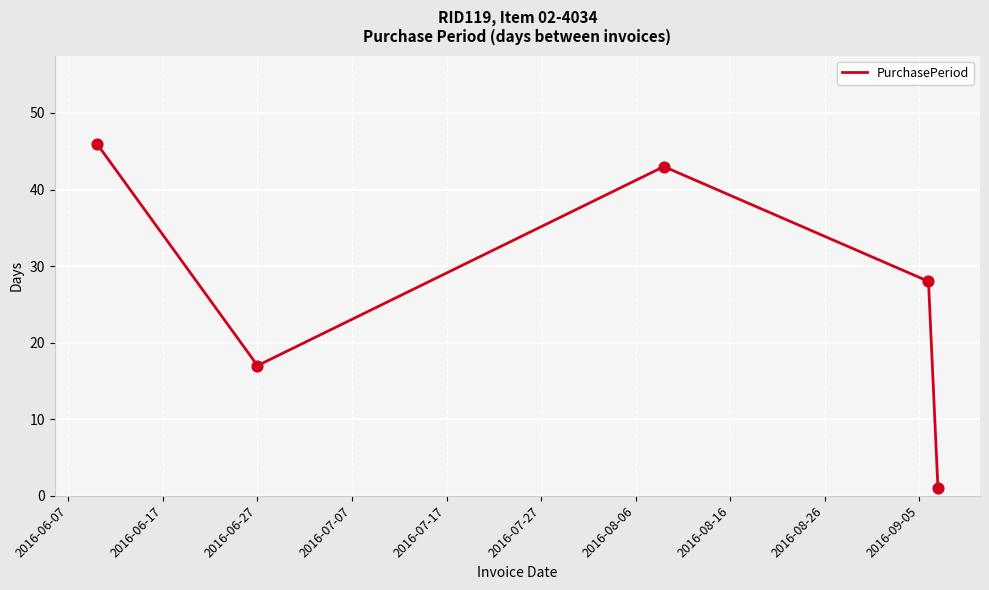

What is the sum of all values?

135